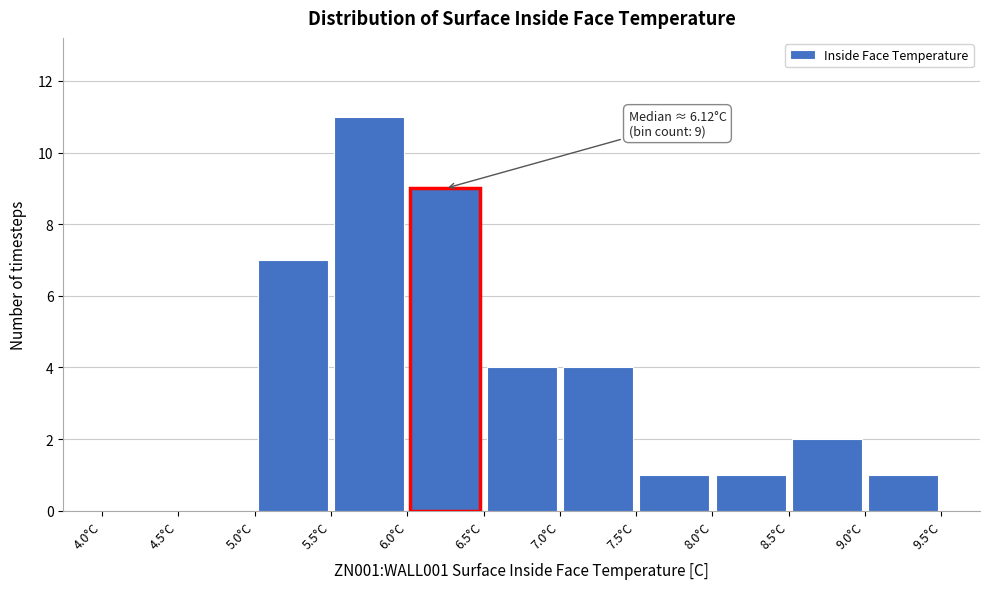

Over which range of the x-axis is the bar tallest?

5.5 to 6.0